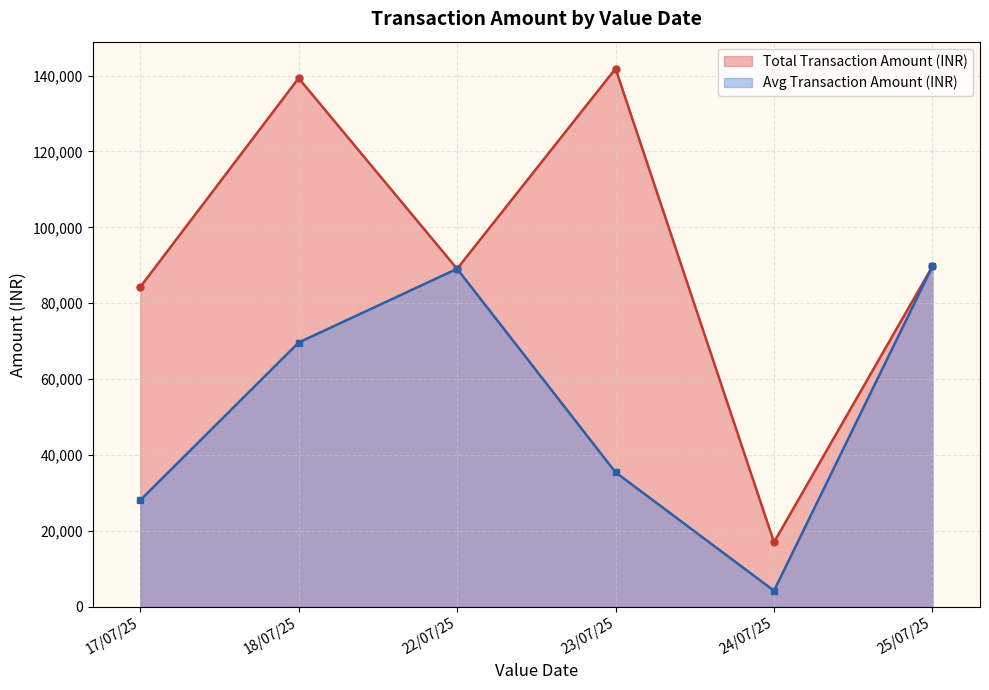

Which category has the lowest value in the Total Transaction Amount (INR) series?

24/07/25